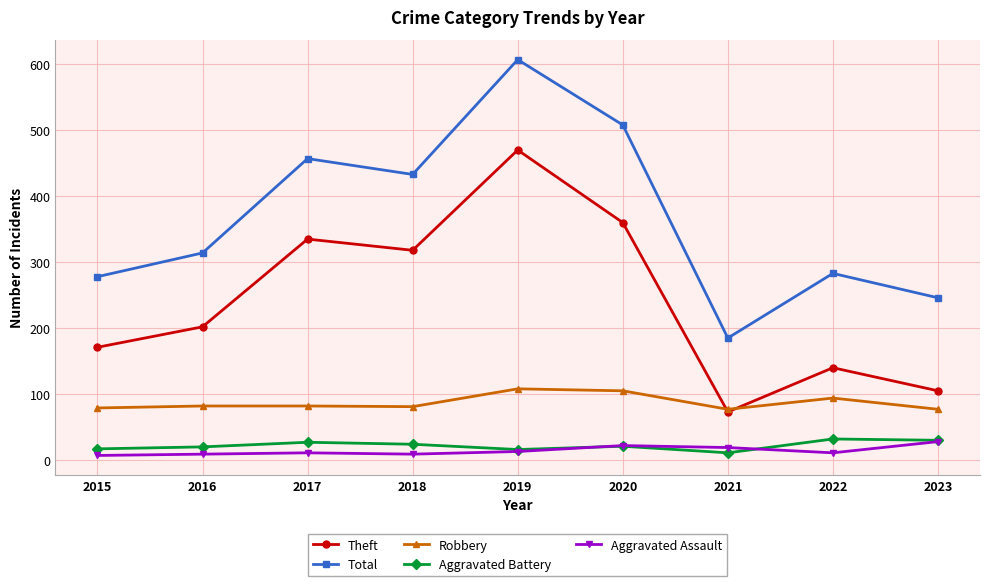

Is the value of Total at 2021 greater than the value of Aggravated Assault at 2018?

Yes